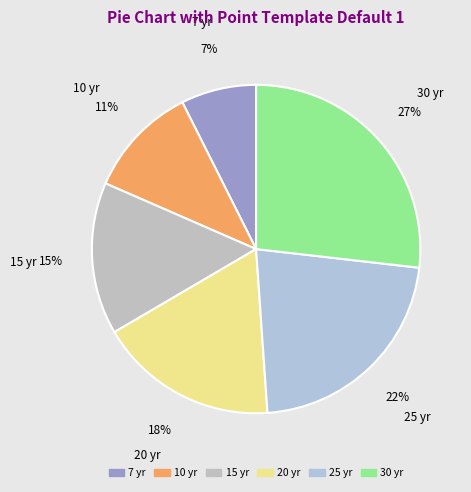

What percentage is the 30 slice, to the nearest percent?

27%